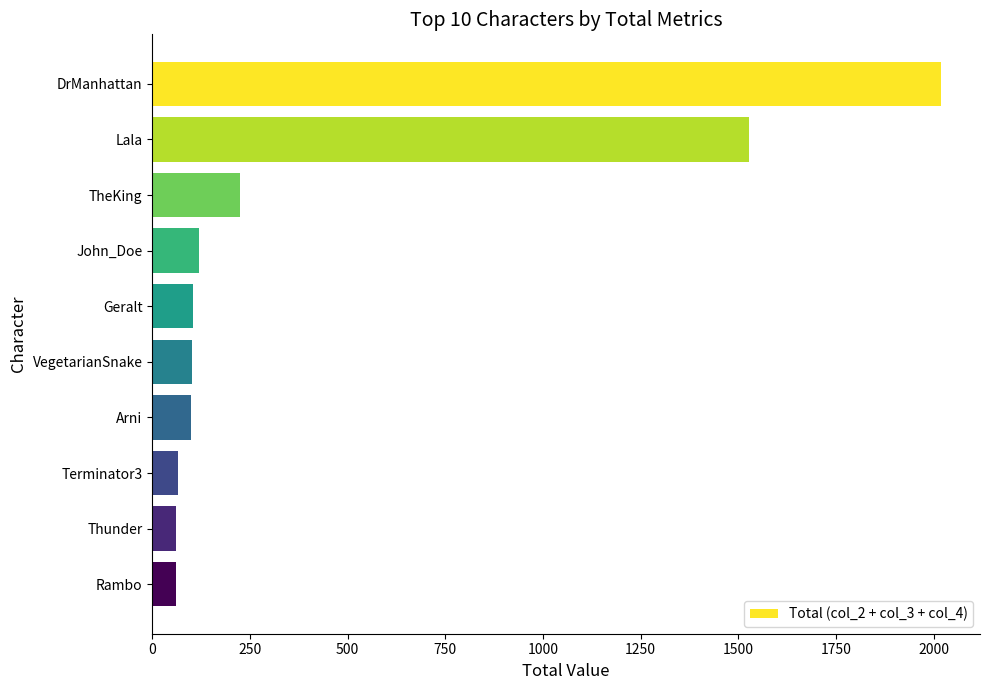

What is the difference between the second highest and second lowest values?

1465